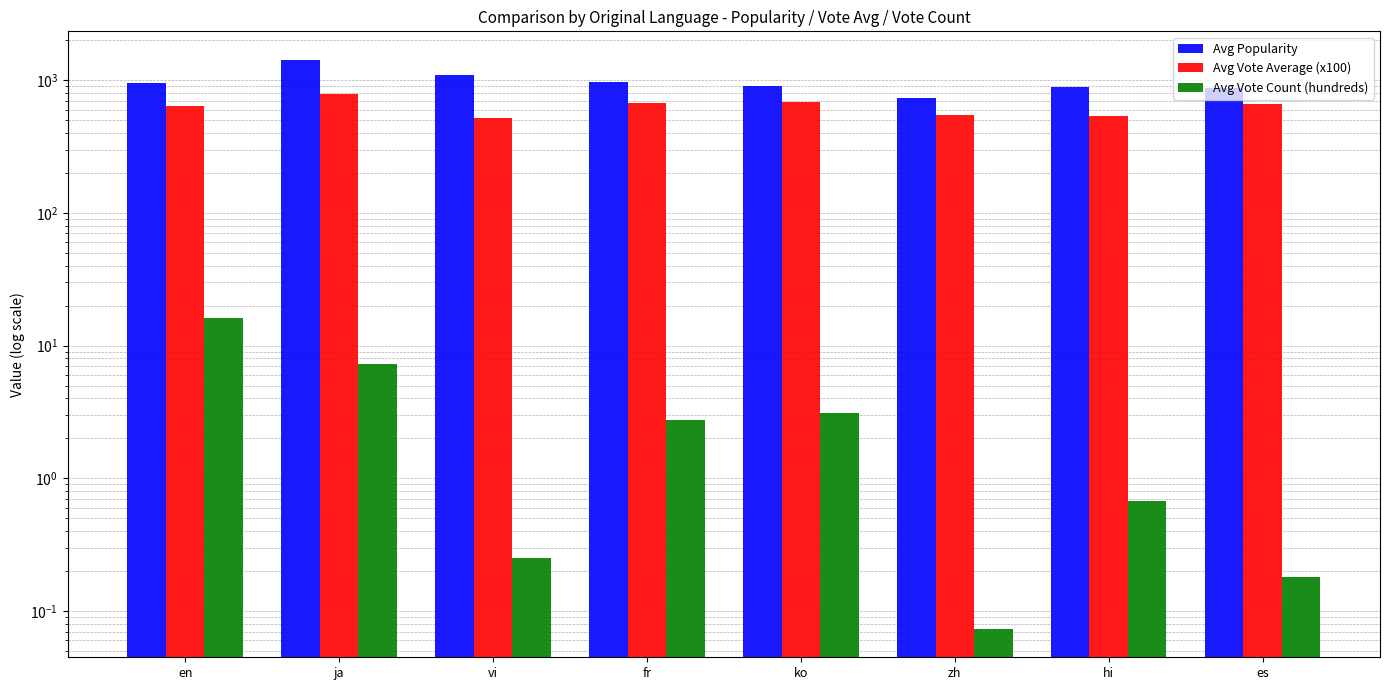

What is the total value across all series at es?

1537.7